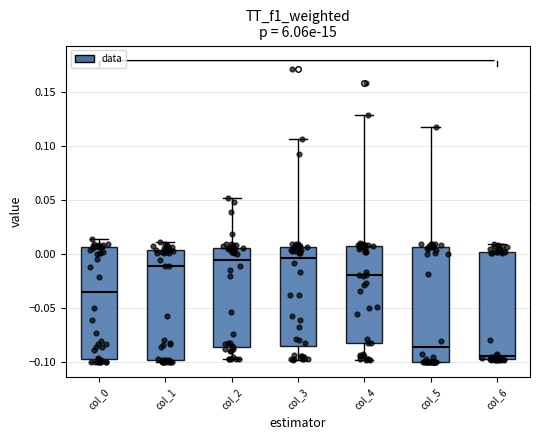

Where does the lower whisker of the box for col_3 end on the y-axis? The values are not printed on the chart, so give them approximately, as read against the axis.

-0.100